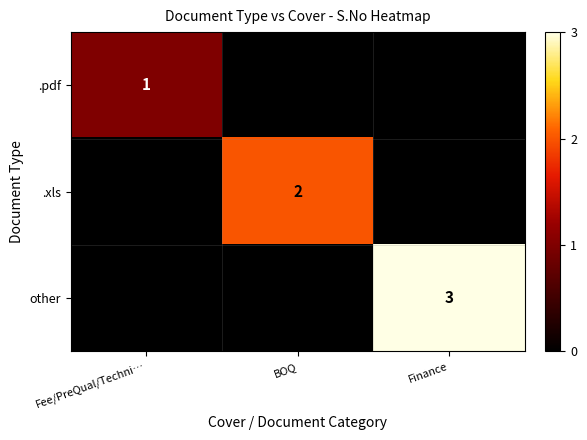

Is it true that .pdf equals 2 at Fee/PreQual/Techni…?

False